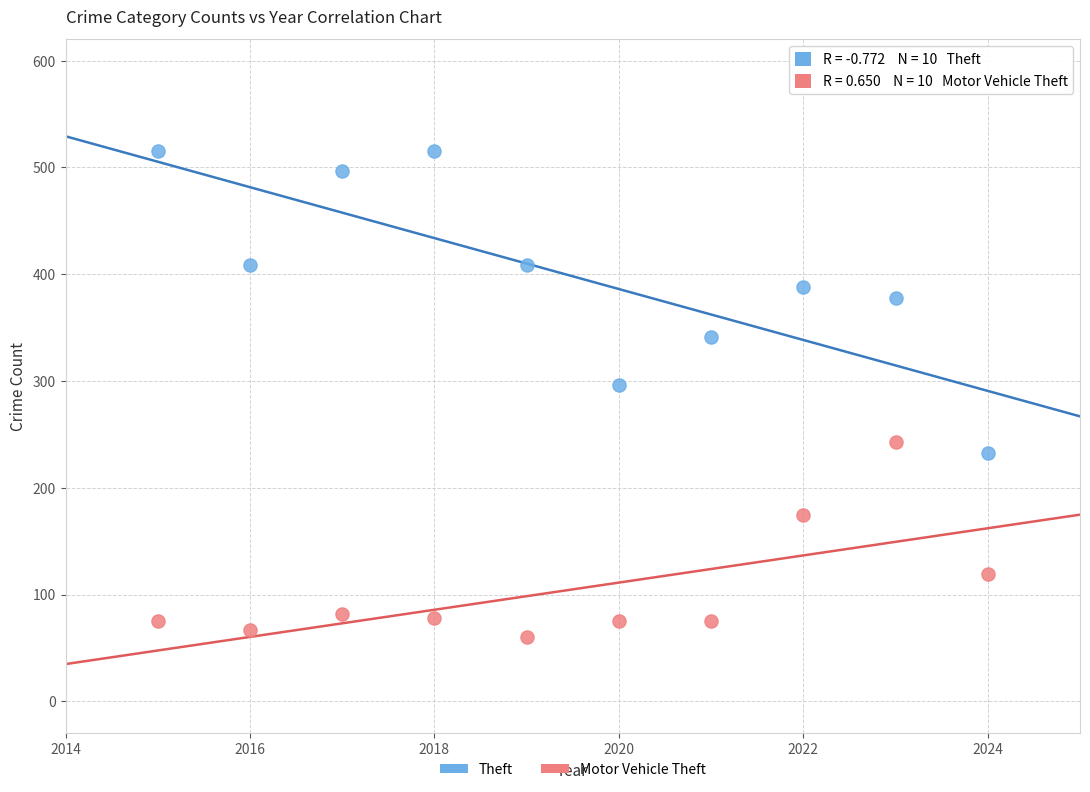

Across all data points, what is the range of X values (max minus min)?

9